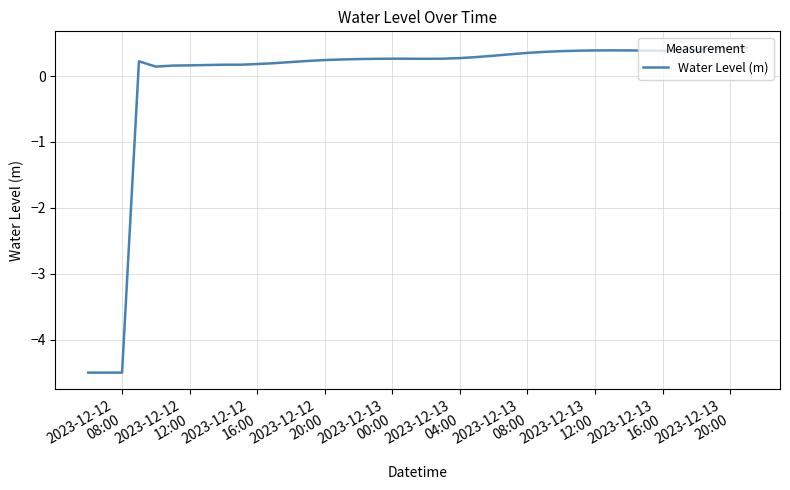

What is the minimum value shown in the chart?

-4.5